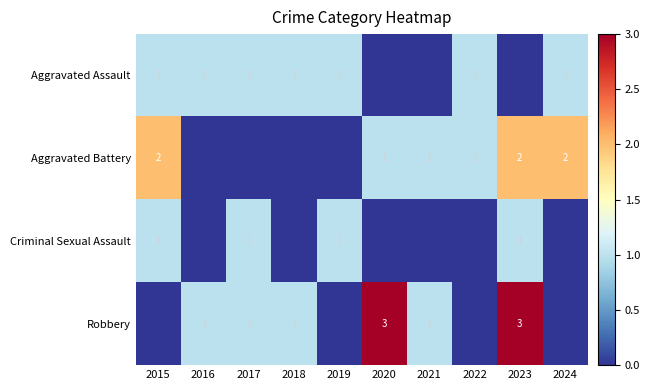

The value of Robbery at 2018 is 2. True or false?

False